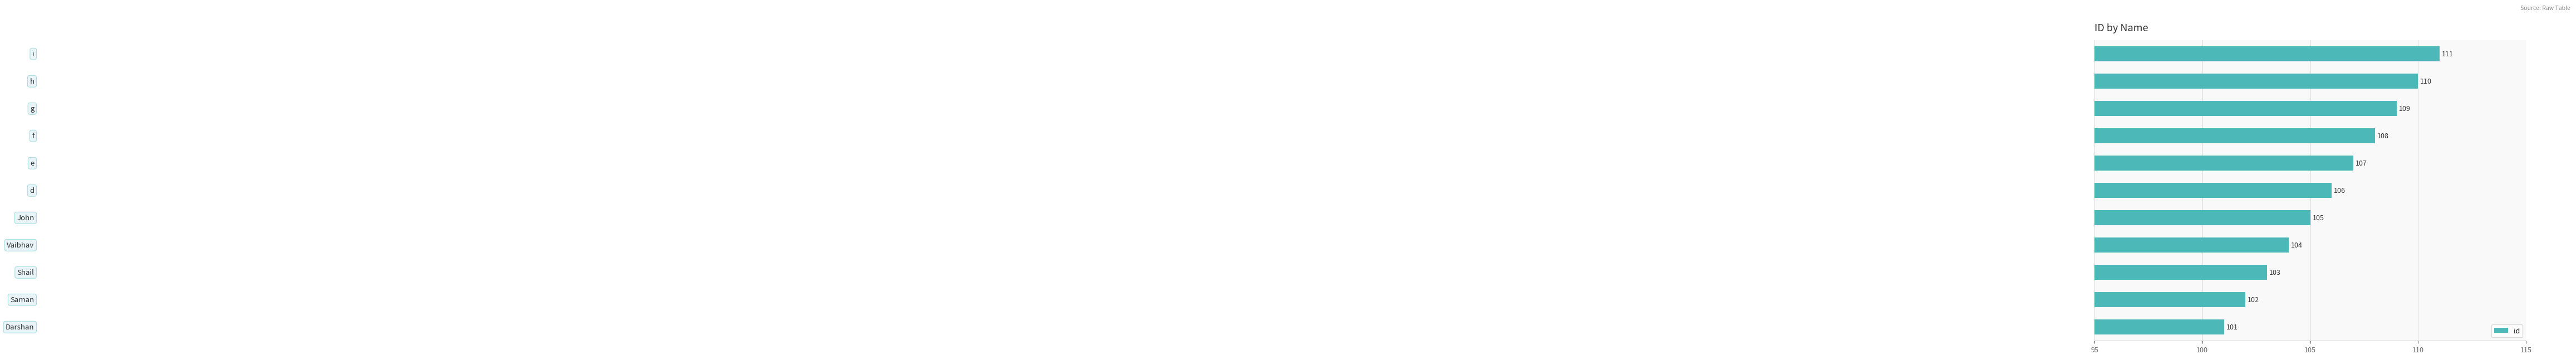

What is the smallest value displayed?

101